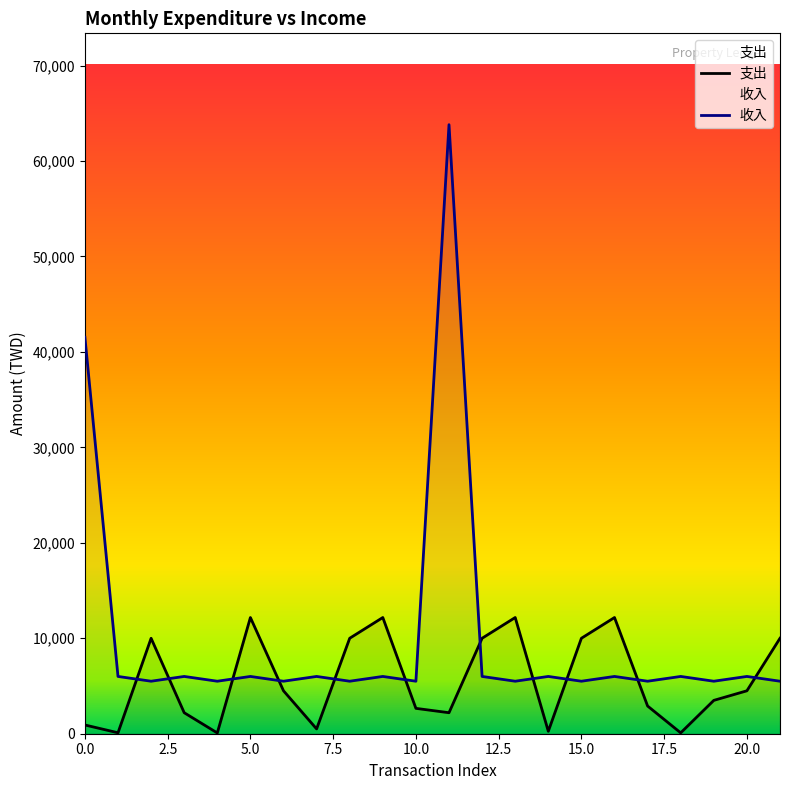

How many data points in 收入 are above 6000?

2